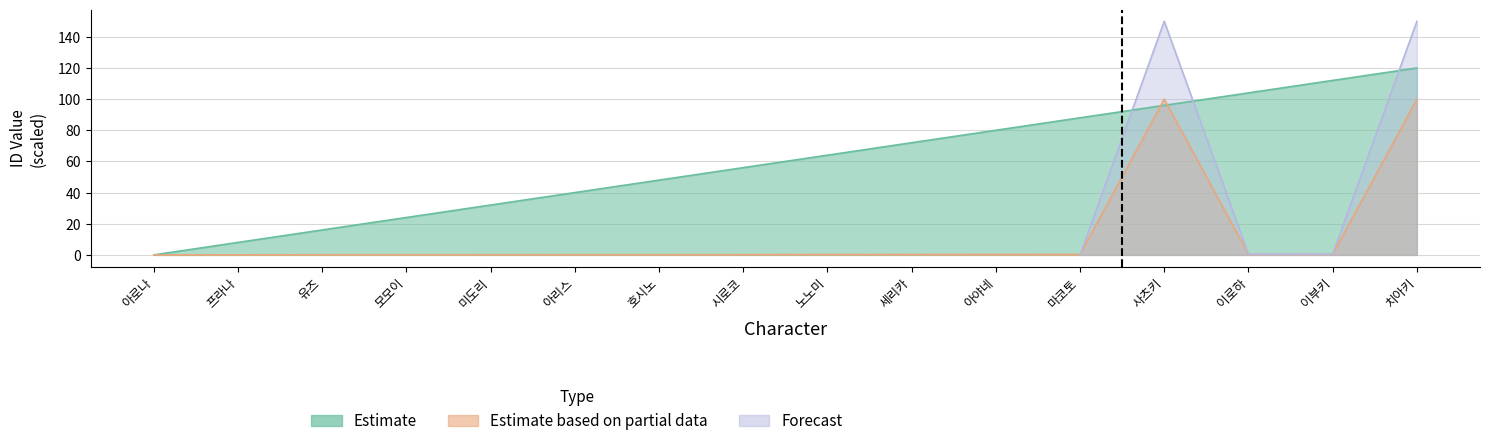

What is the label of the 3rd point from the right?

이로하